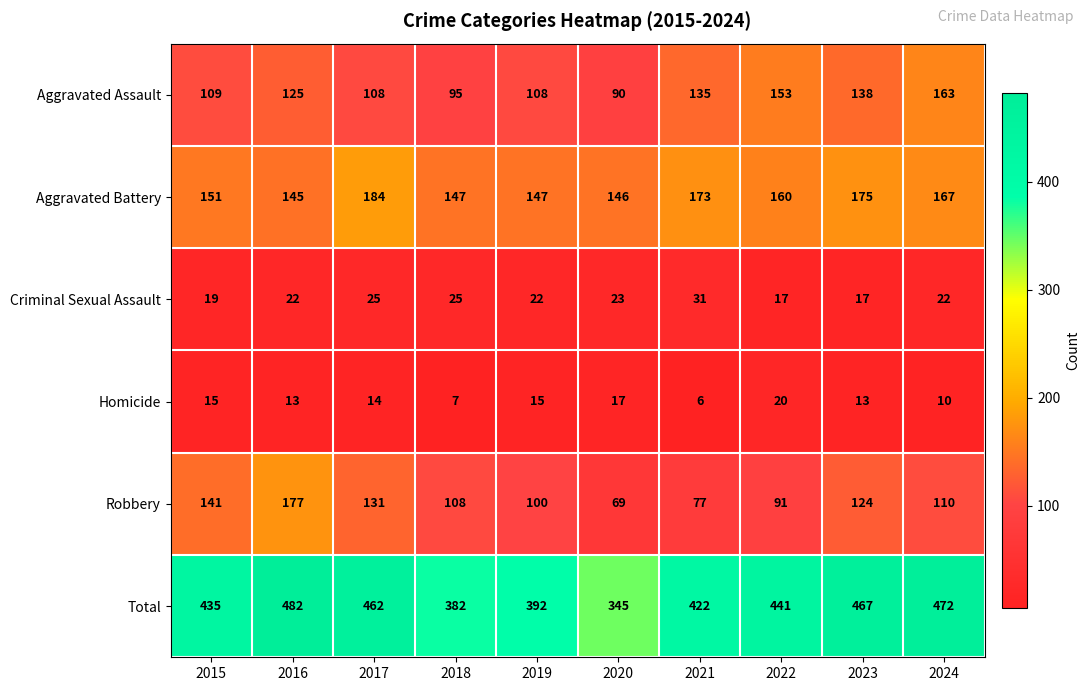

What is the total value across all series at 2020?

690